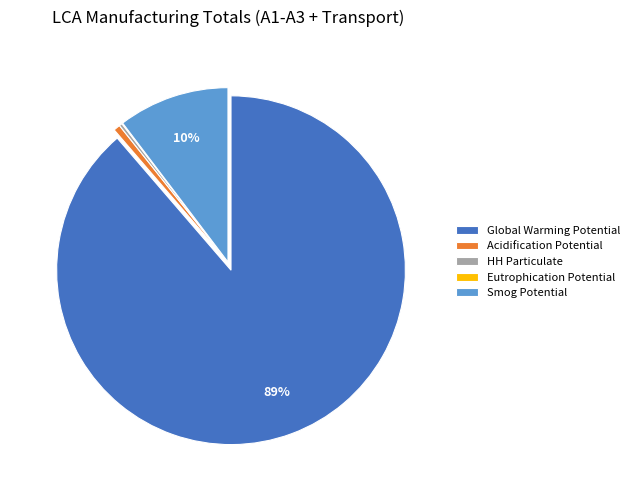

Does any single category account for the majority?

Yes